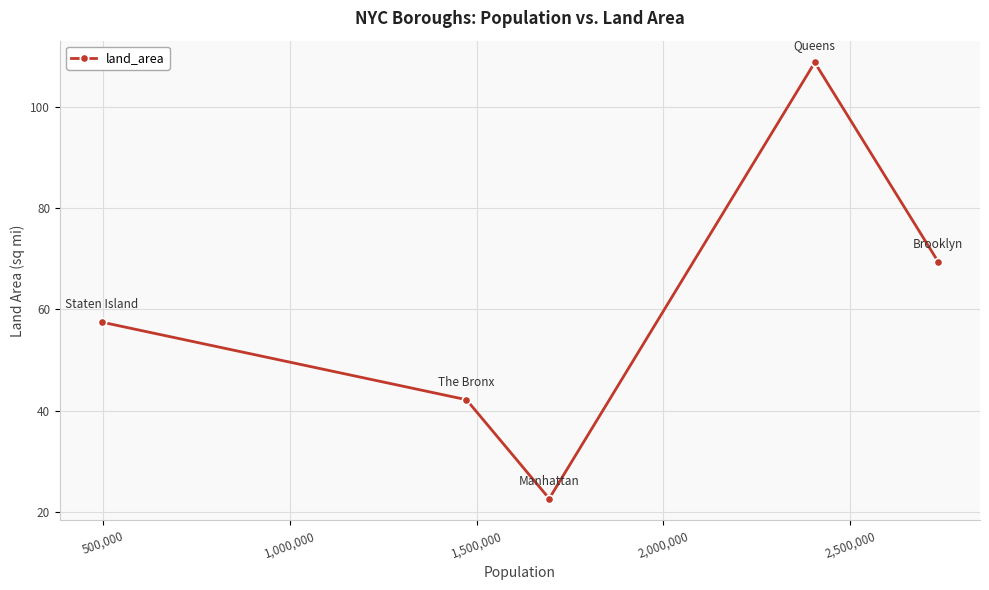

How many interior local peaks (higher than both neighbors) does the data have?

1